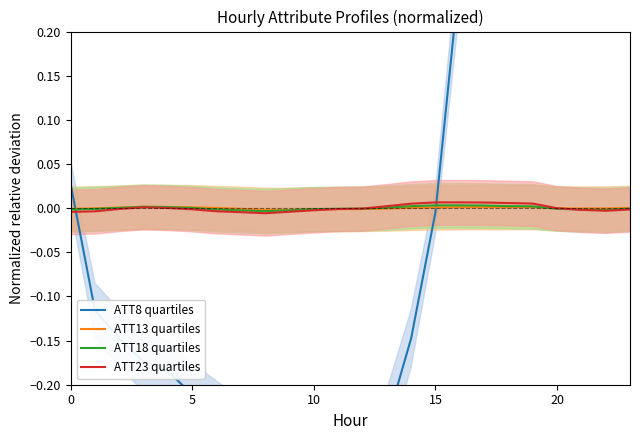

How many distinct data groups are displayed?

4